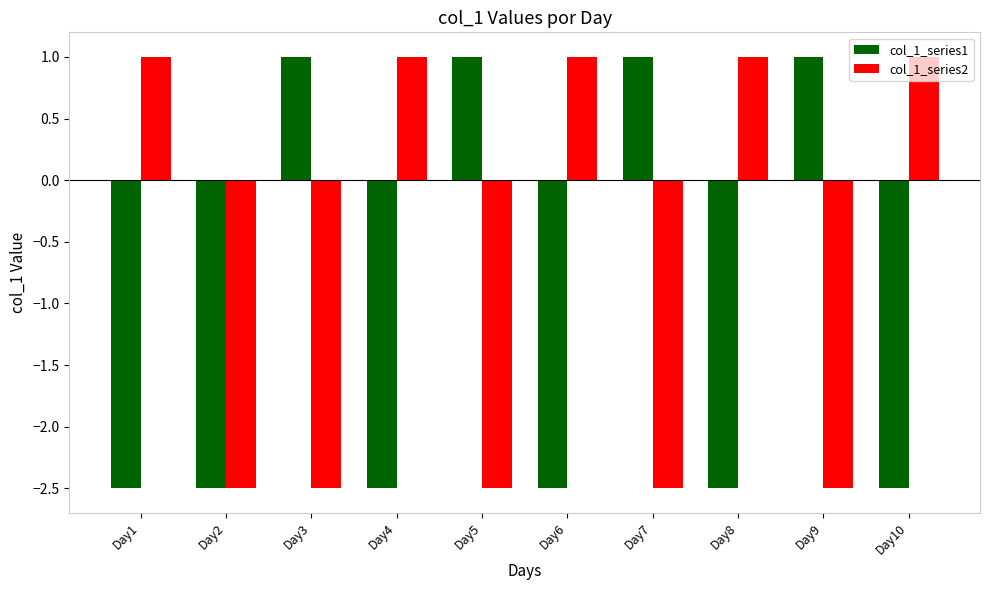

How many distinct data groups are displayed?

2